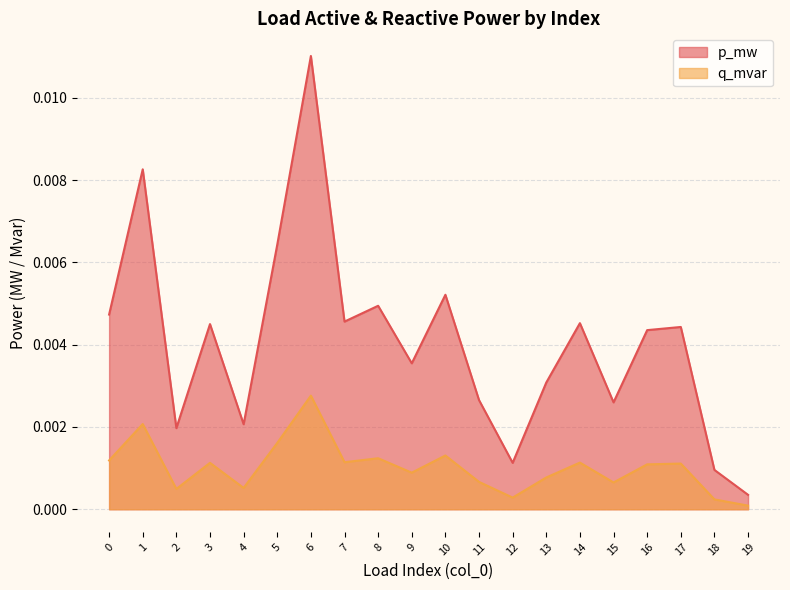

Does the chart display data point markers on the line(s)?

No